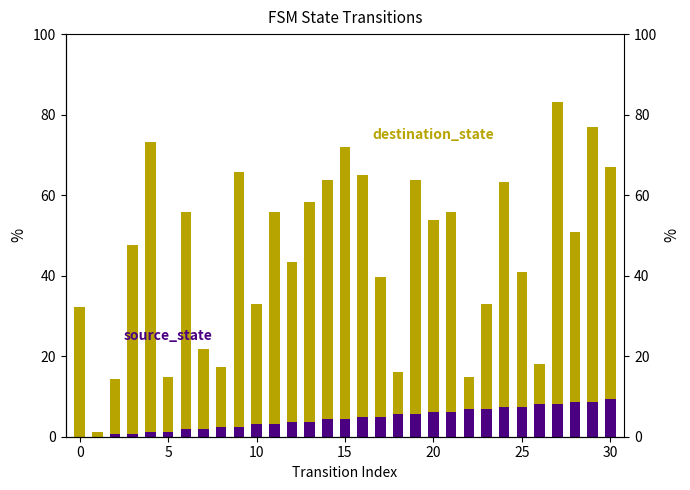

At which category is the sum across all series the highest?

27